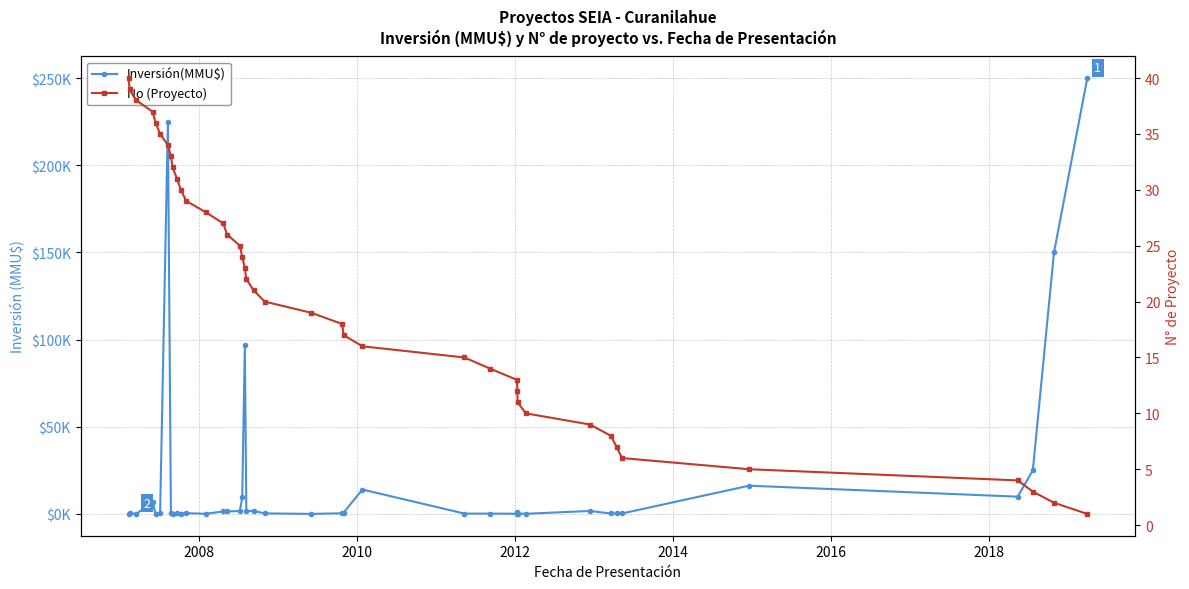

After their last crossing, which series has the higher values: Inversión(MMU$) or No (Proyecto)?

Inversión(MMU$)